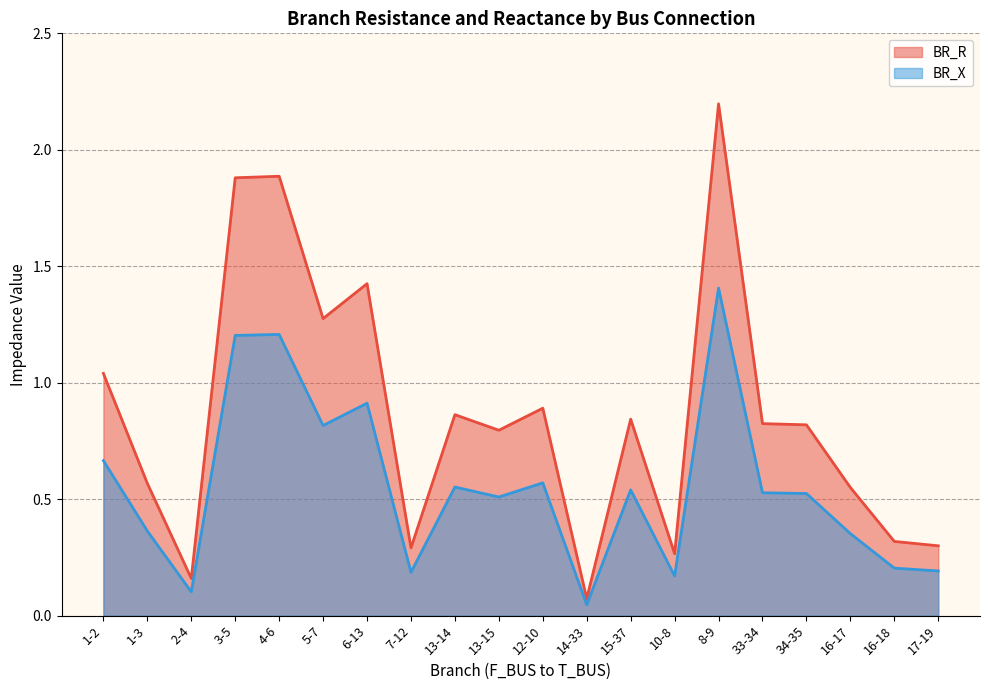

True or false: BR_R and BR_X cross at least once.

False